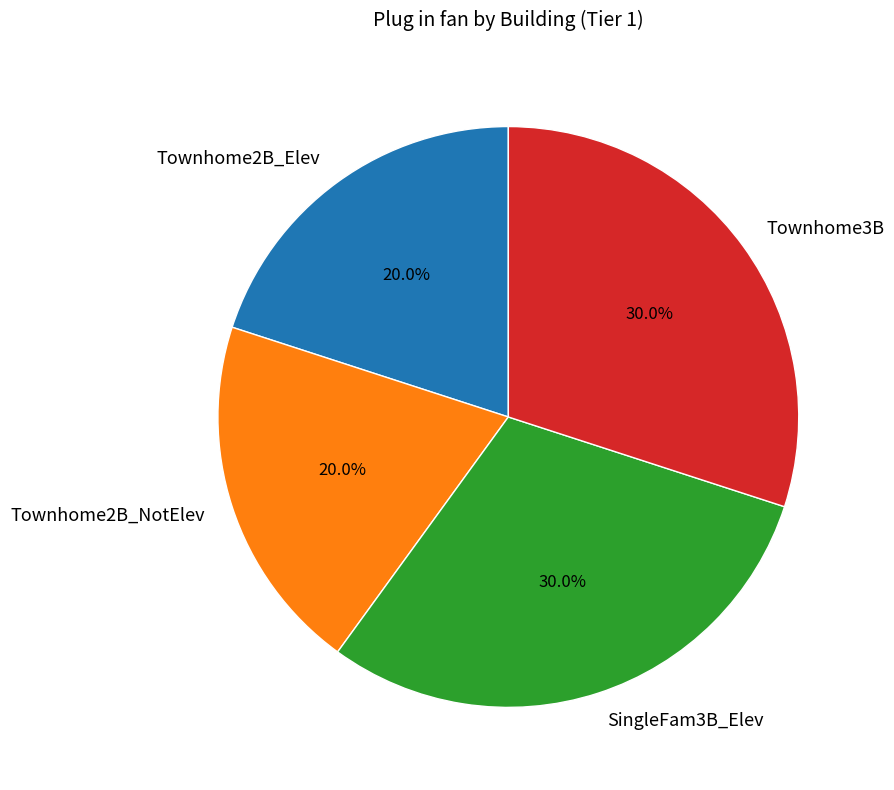

The Townhome2B_NotElev slice represents 6% of the pie. True or false?

False